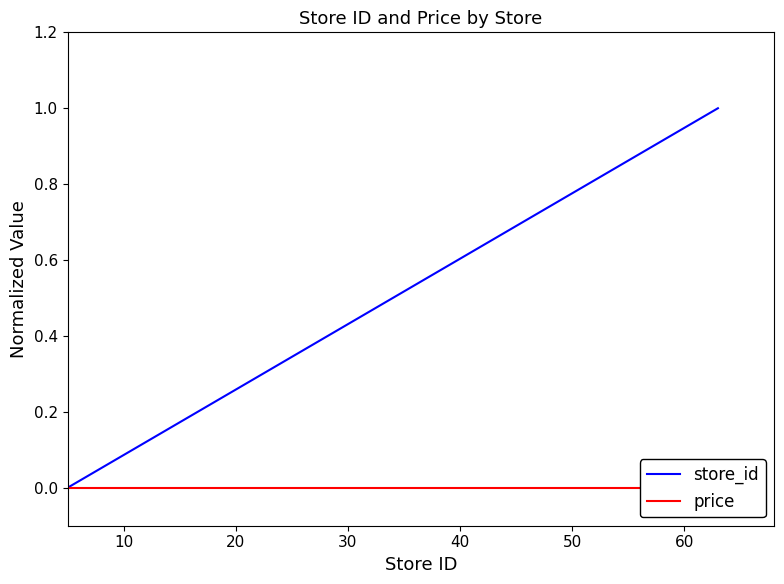

Rank the series by their average value, from lowest to highest.

price, store_id